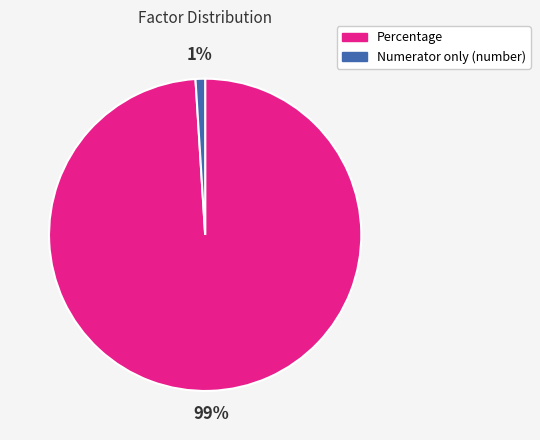

Combined, do Percentage and Numerator only (number) account for over 50%?

Yes